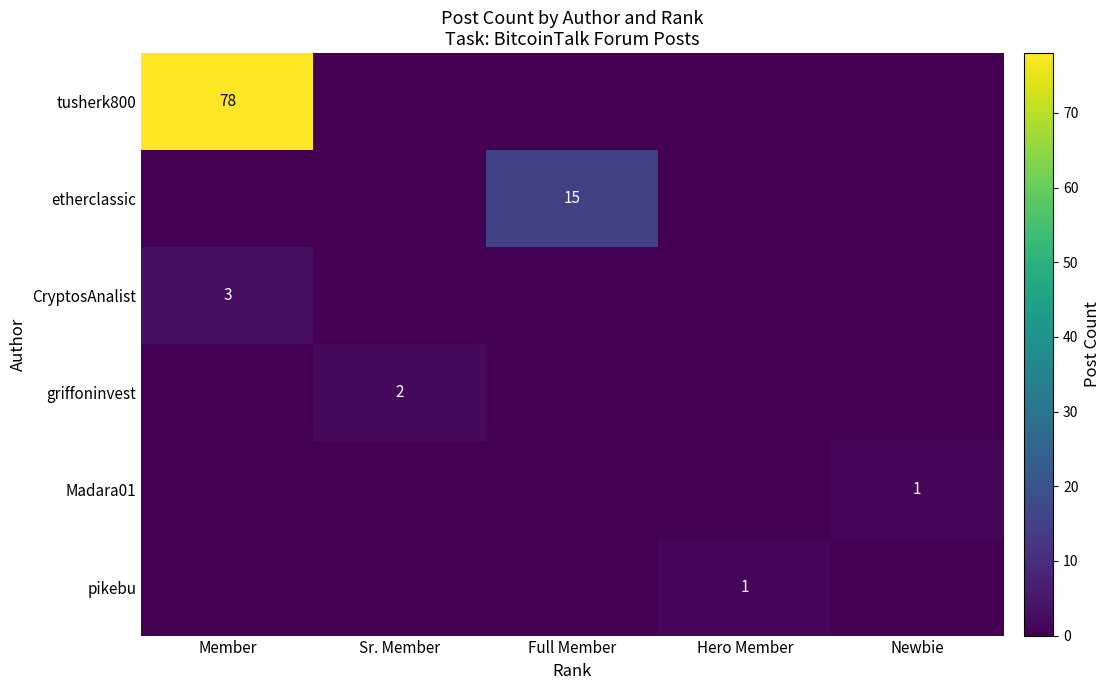

Is it true that Madara01 equals 1 at Newbie?

True